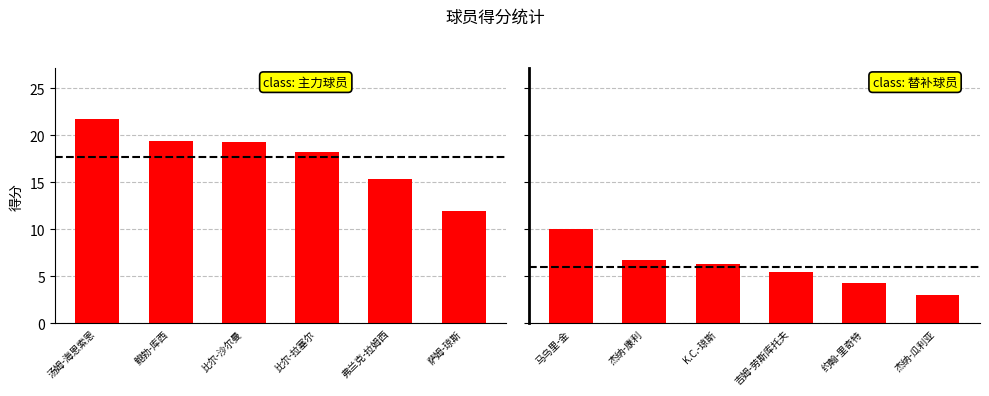

Where does the data first go above 6?

马乌里-金